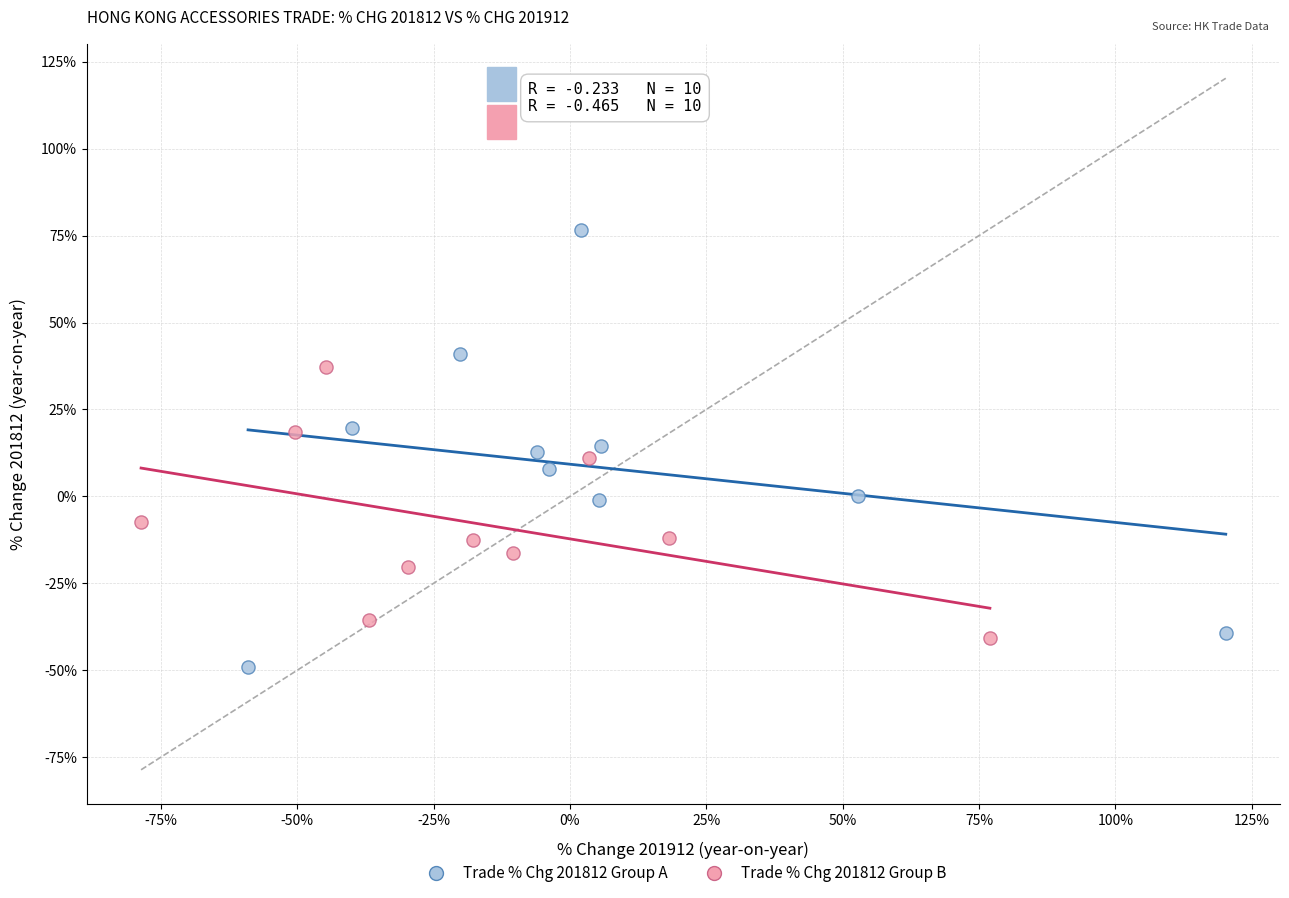

Which series contains the highest Y value?

Trade % Chg 201812 Group A